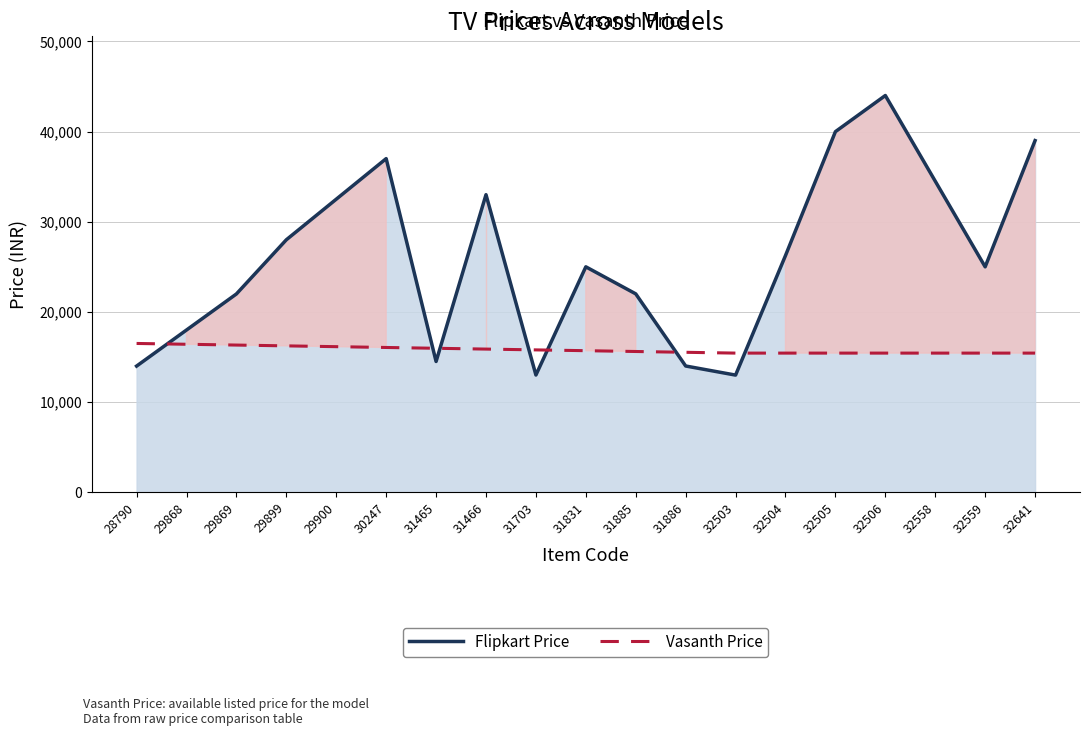

What is the value of the Flipkart Price point at the 1st from the left?

13990.0